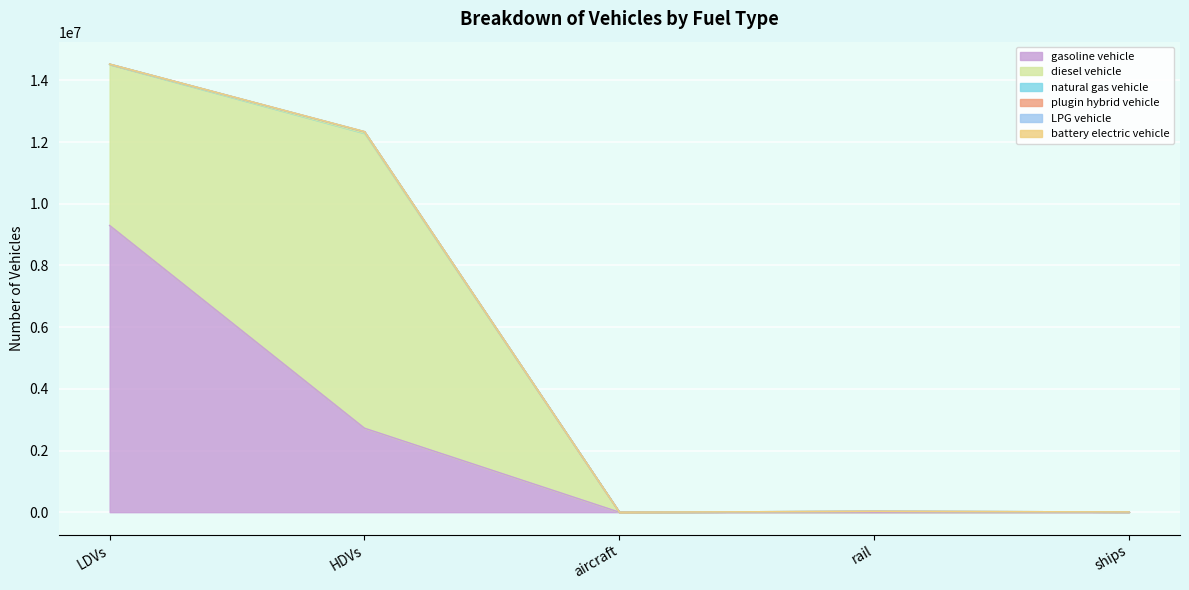

Which series has the largest total across all categories?

diesel vehicle